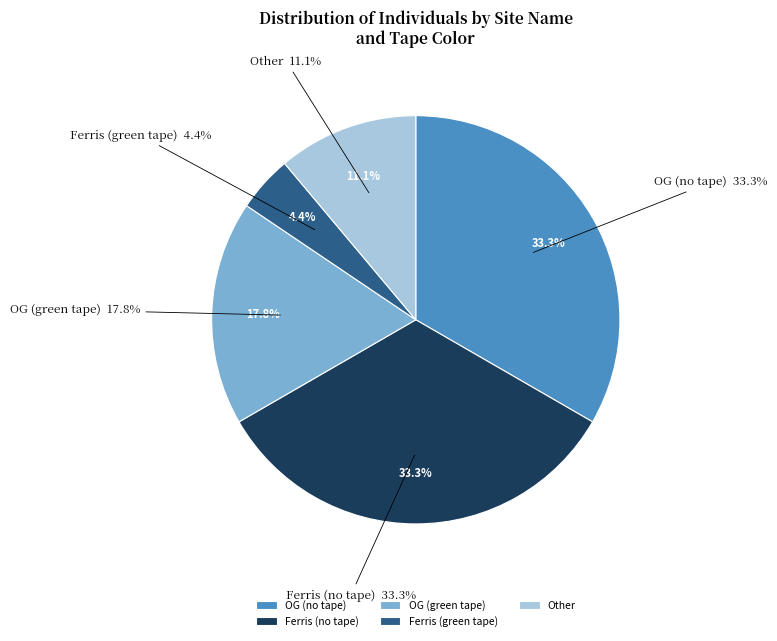

Does Ferris account for over 50% of the chart?

Yes